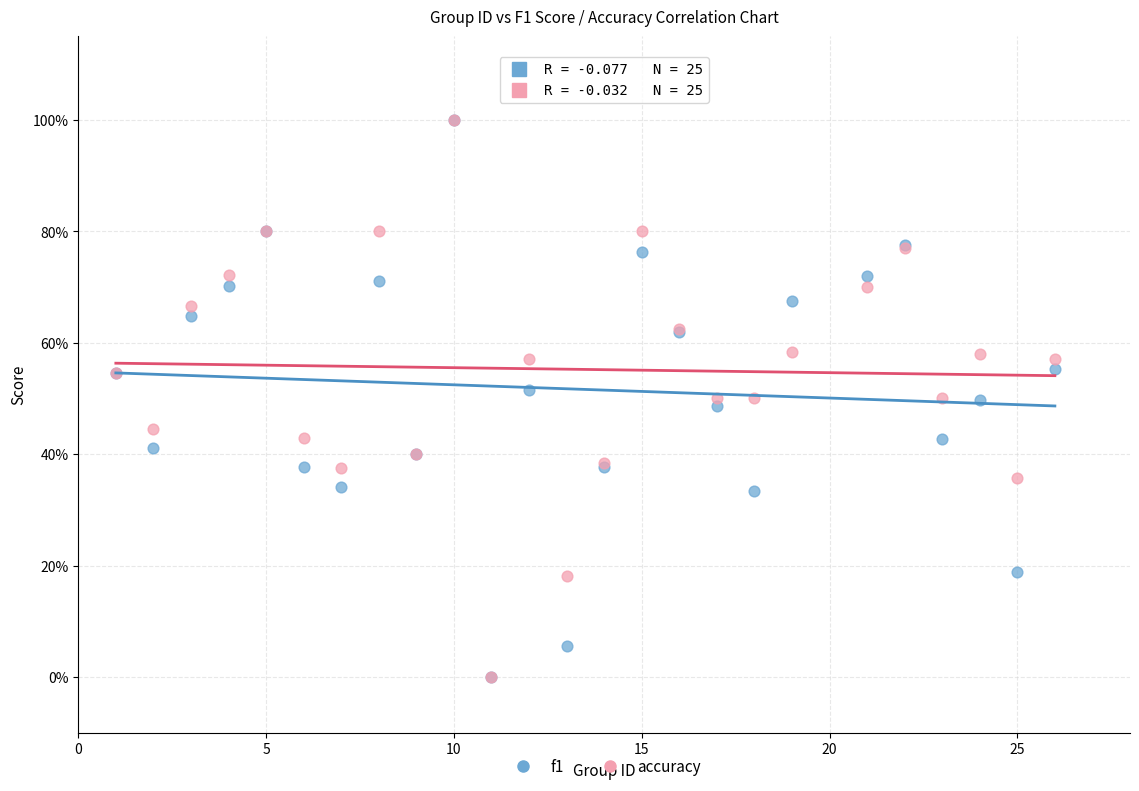

What are all the series names shown in the legend?

f1, accuracy